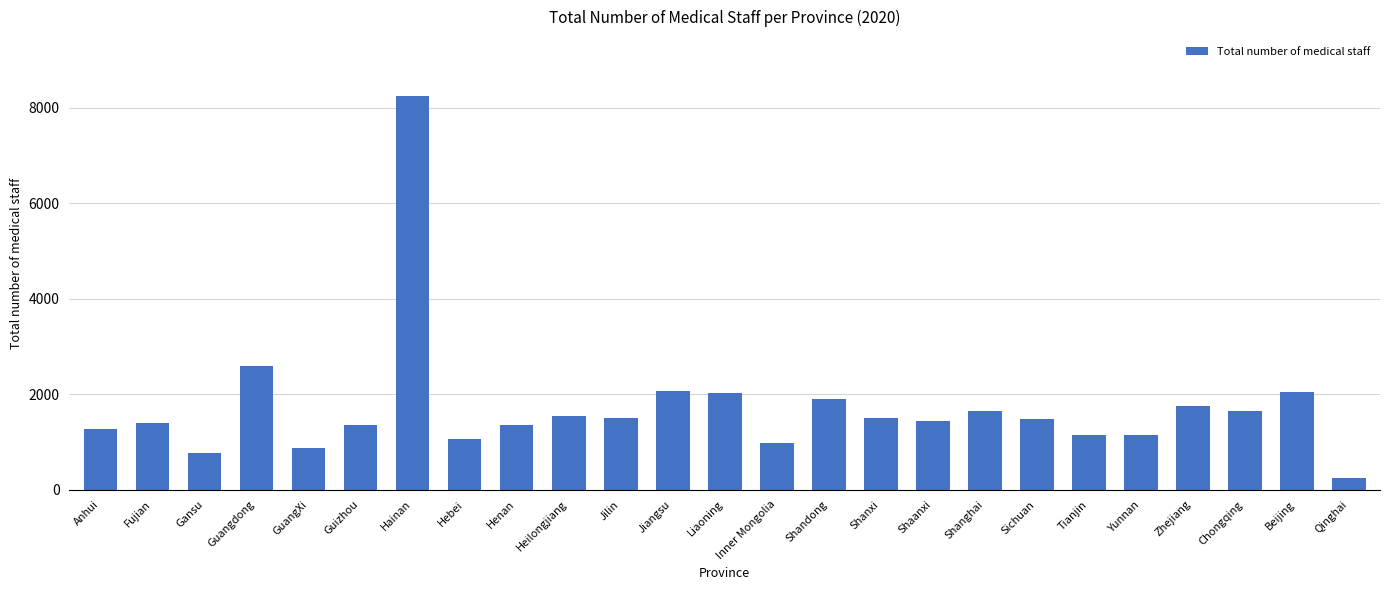

Is it true that the value at Zhejiang is 1759?

True